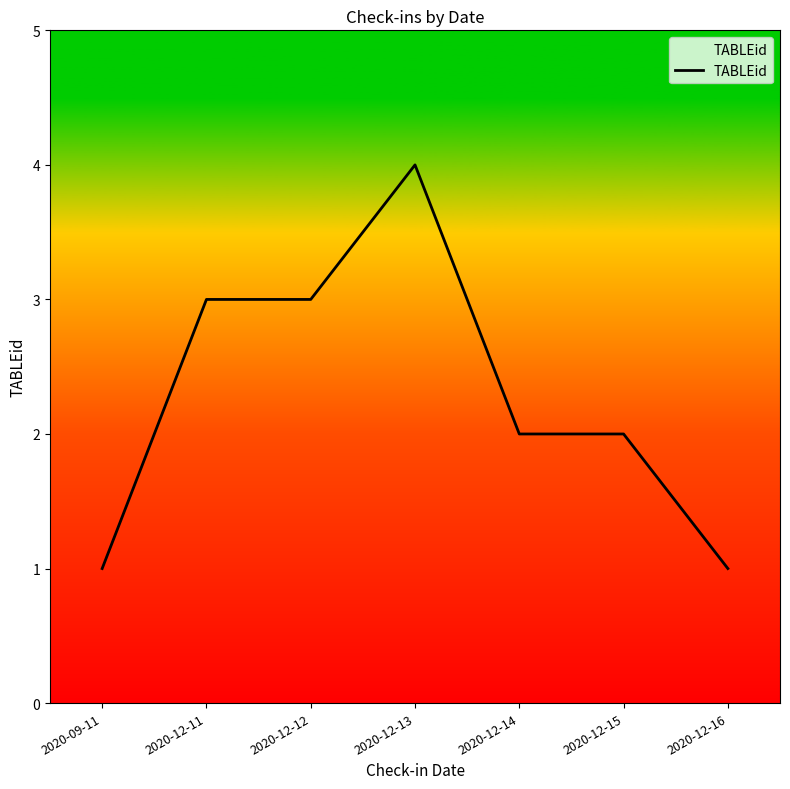

How many series are shown in this chart?

1